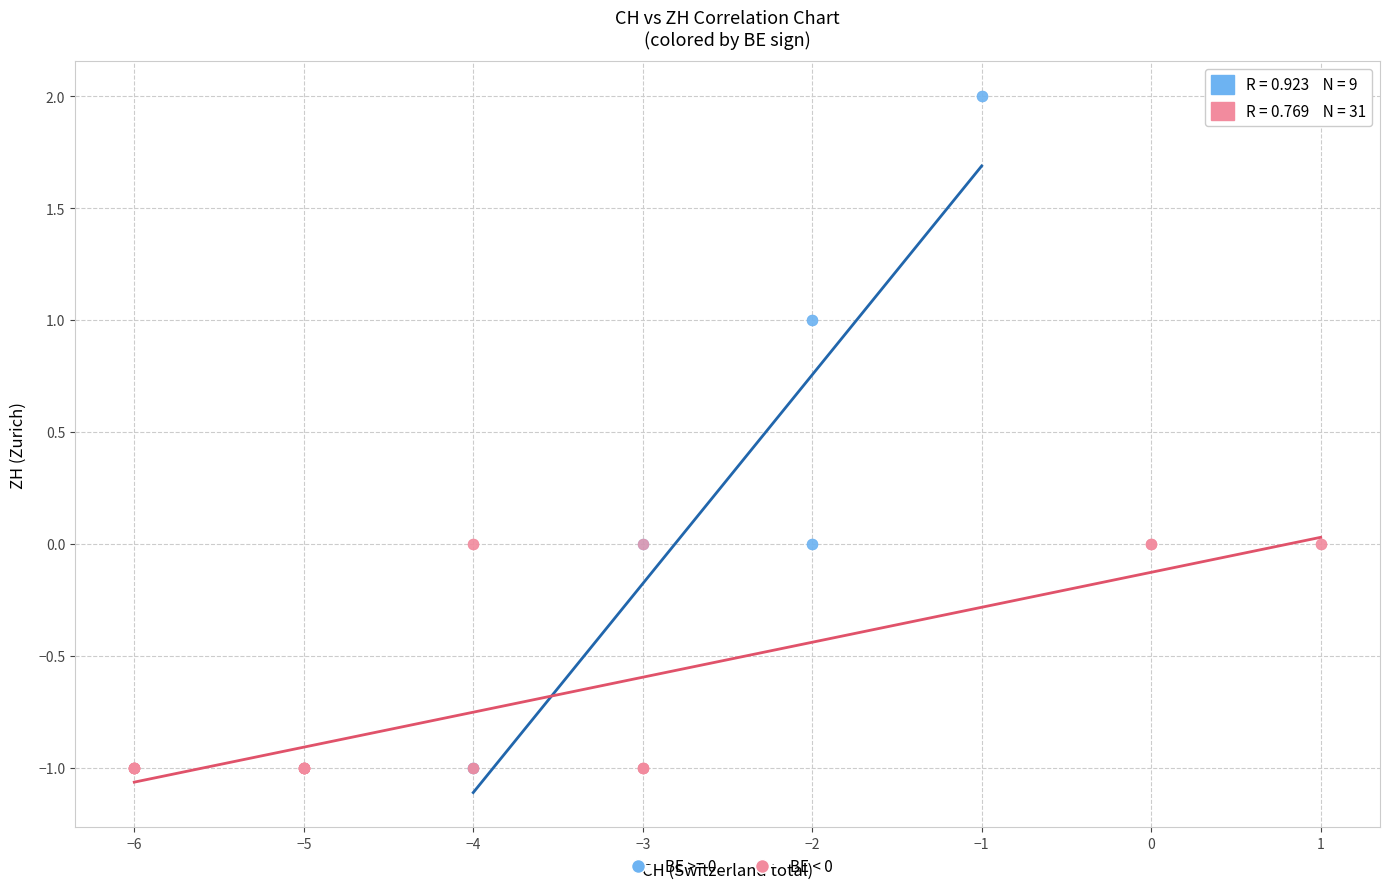

Which series reaches the maximum Y coordinate?

BE >= 0